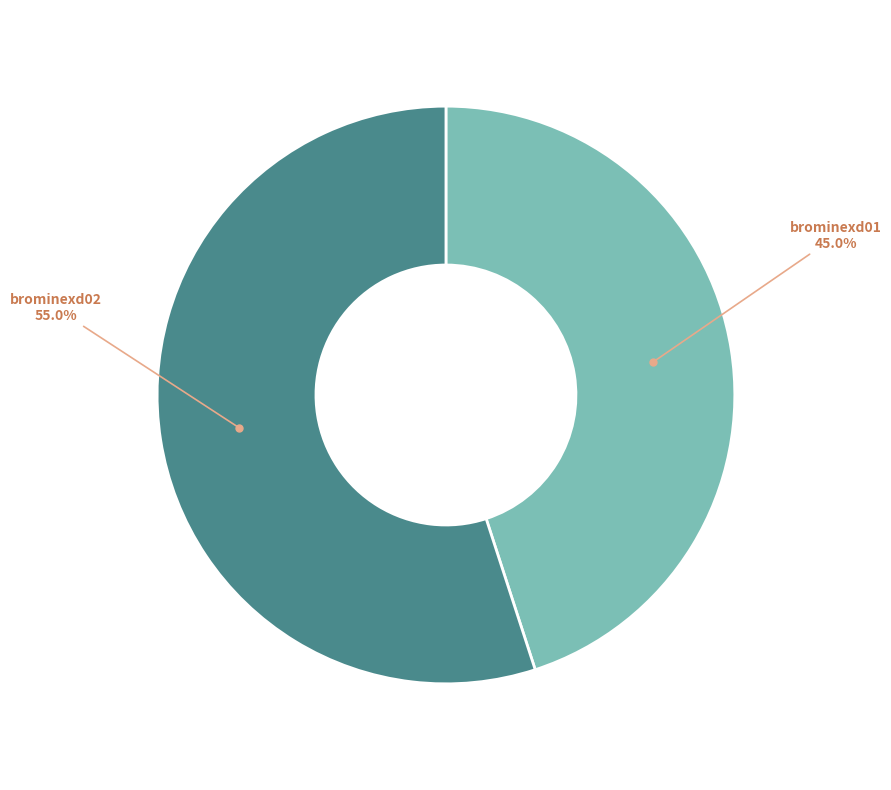

Which category has the smallest portion of the pie?

brominexd01